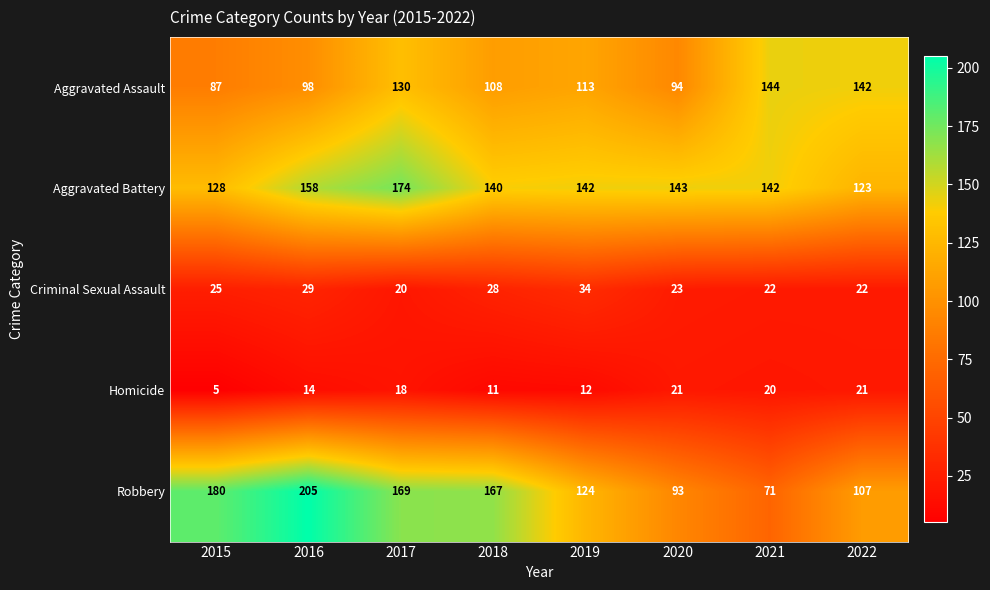

What is the approximate value of Aggravated Battery at 2018, to the nearest 10?

140